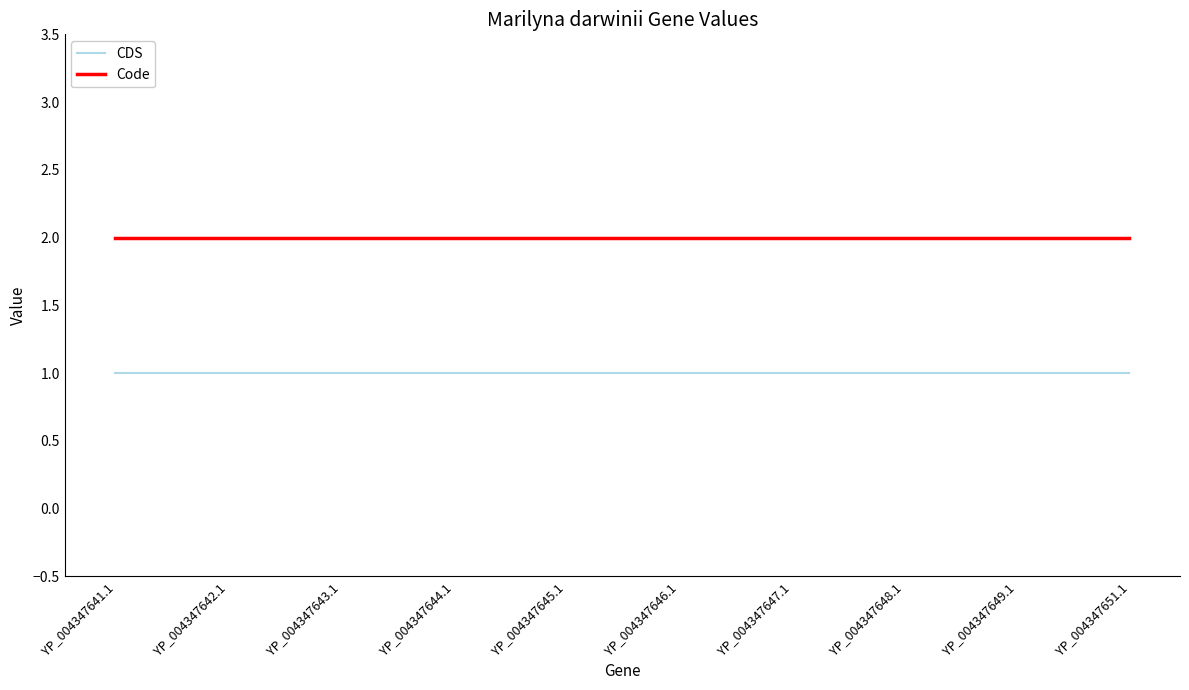

True or false: Code and CDS intersect in this chart.

False